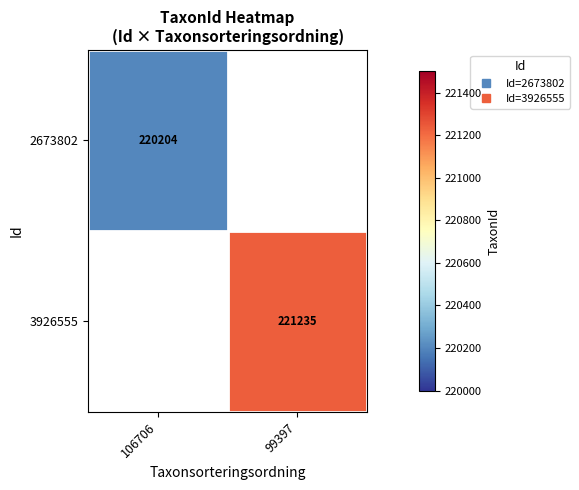

Is it true that 2673802 equals 220204.0 at 106706?

True